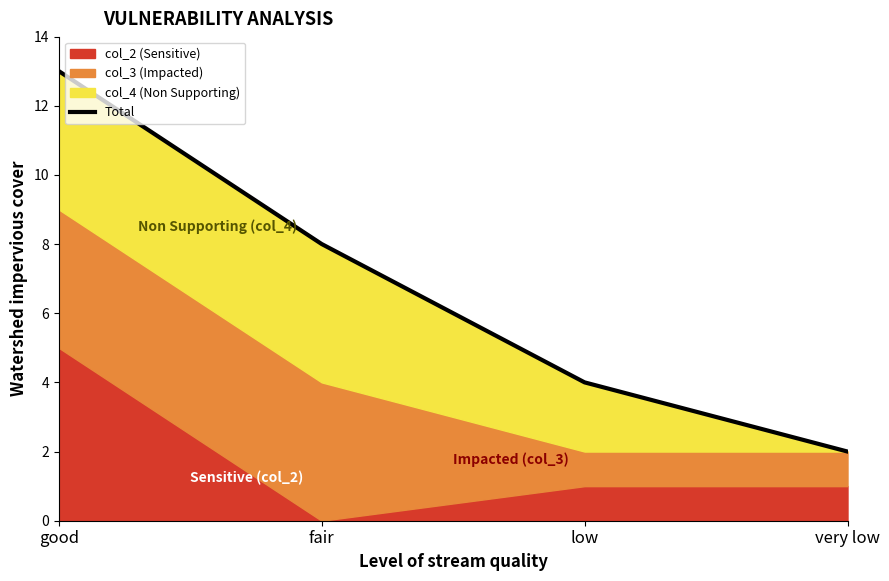

What is the change in value from fair to low?

-4